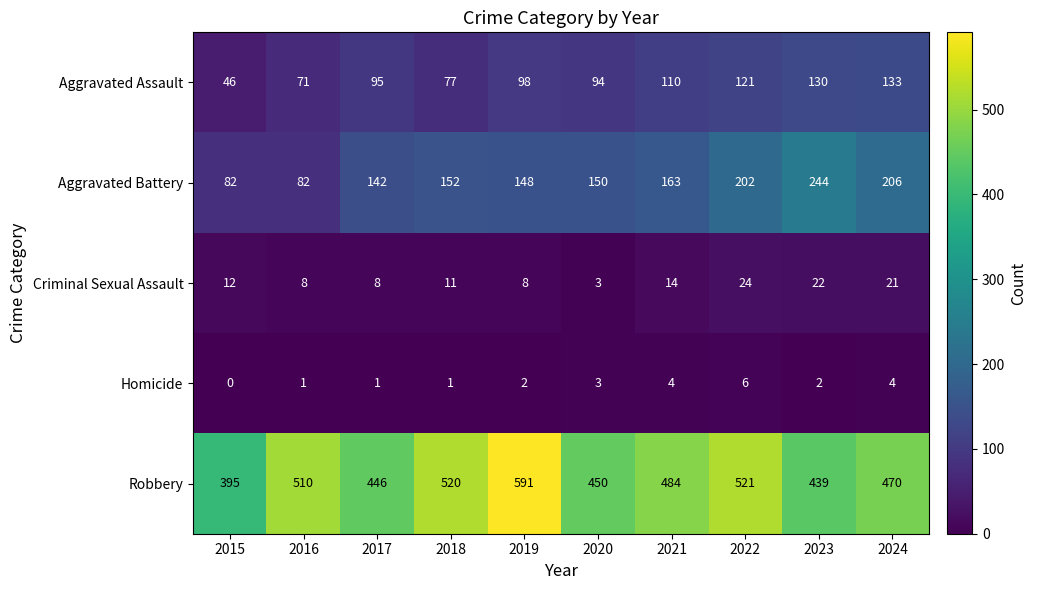

The value of Criminal Sexual Assault at 2018 is 11. True or false?

True